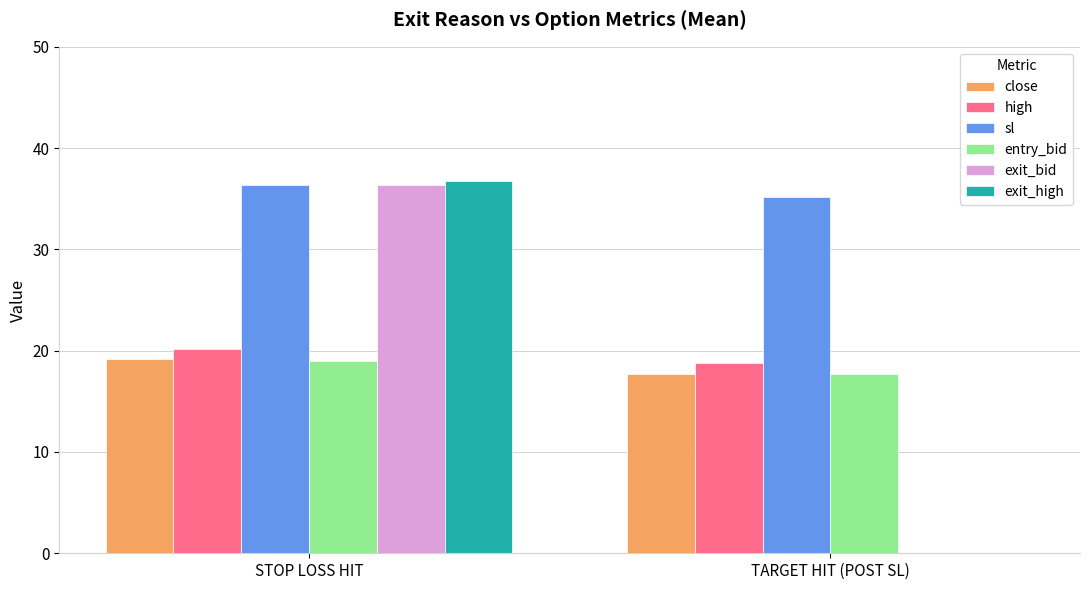

Which series changed the most between STOP LOSS HIT and TARGET HIT (POST SL)?

exit_high